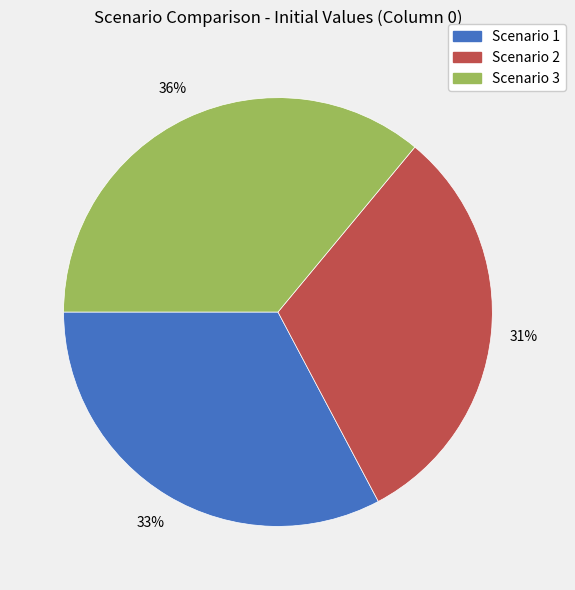

What is the largest slice in the pie chart?

Scenario 3